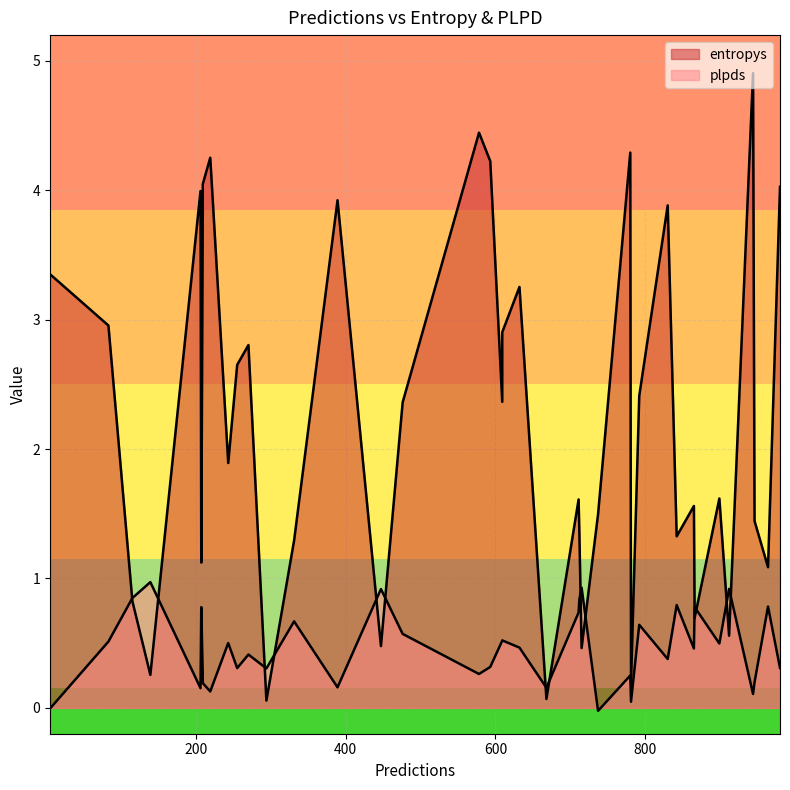

Which series changed the most between 4 and 13?

entropys